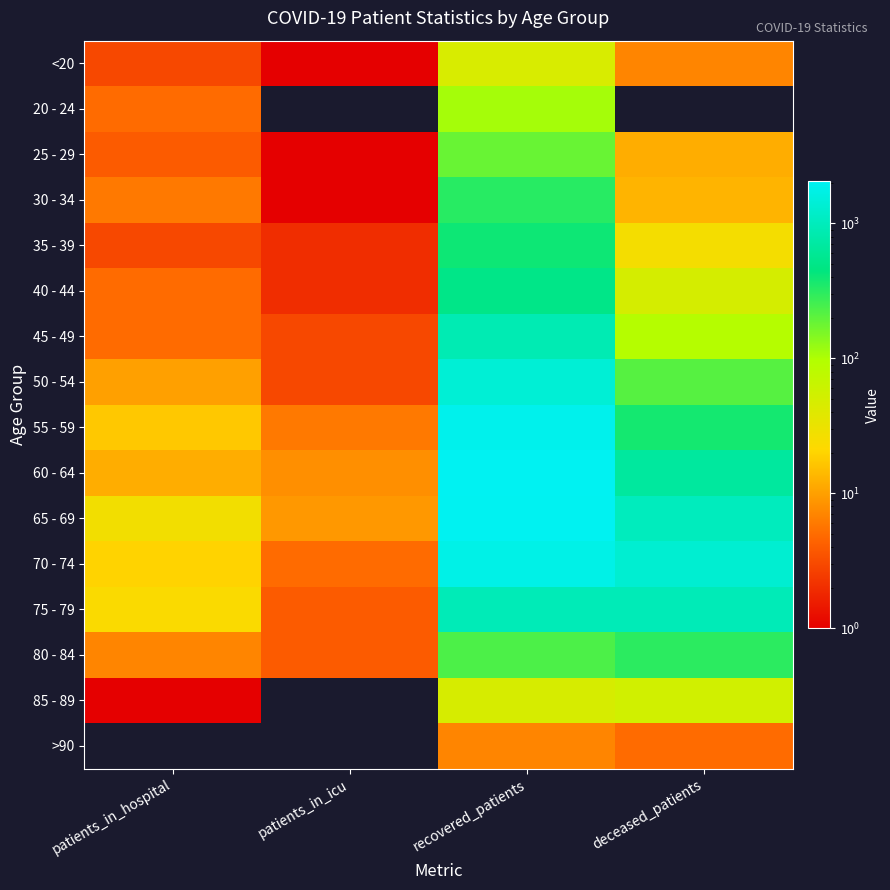

Rank the series at recovered_patients from lowest to highest value.

>90, <20, 85 - 89, 20 - 24, 25 - 29, 80 - 84, 30 - 34, 35 - 39, 40 - 44, 45 - 49, 75 - 79, 50 - 54, 70 - 74, 55 - 59, 65 - 69, 60 - 64